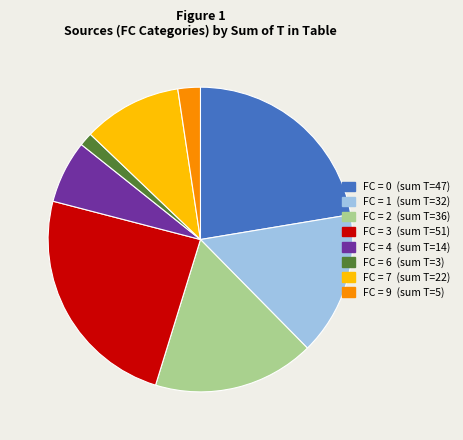

Is there a majority slice in this chart?

No